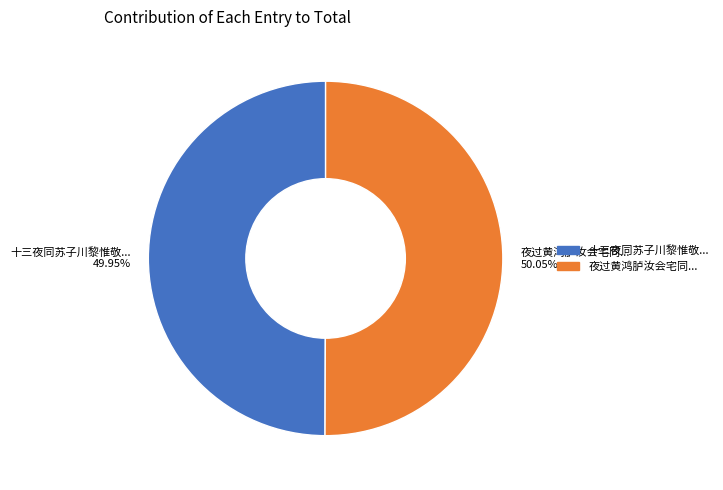

Does any single category account for the majority?

Yes